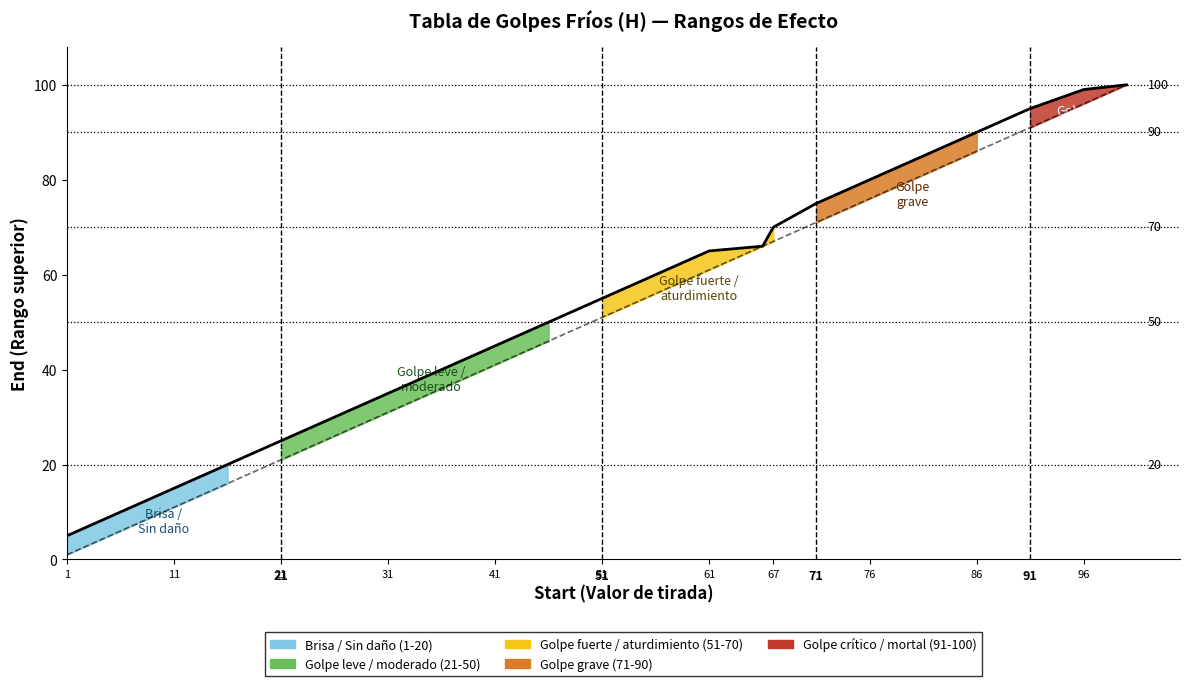

Where does the Start series first go above 56?

61